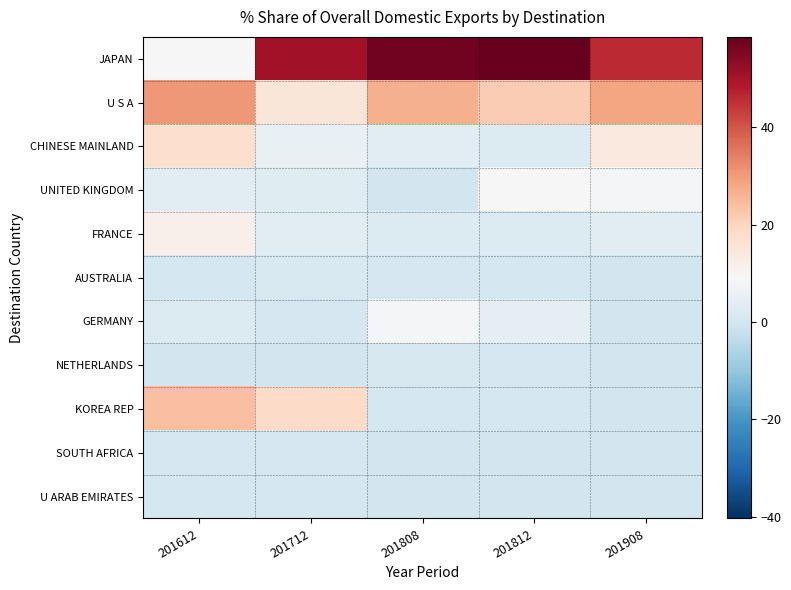

What is the total value across all series at 201808?

100.0